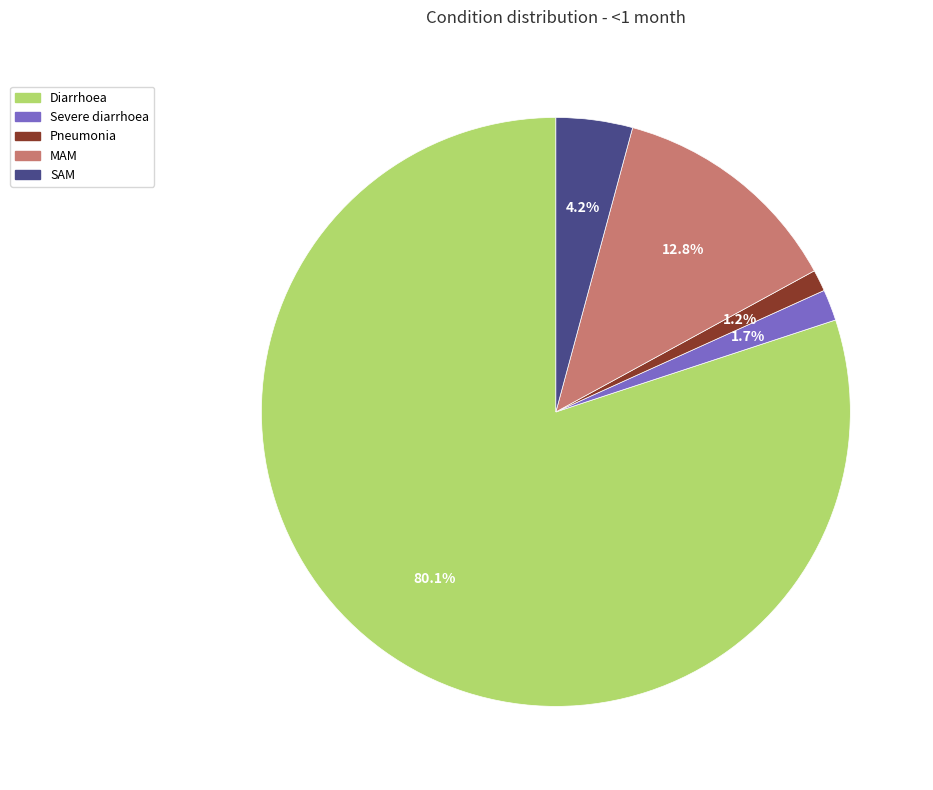

How many slices are in this pie chart?

5